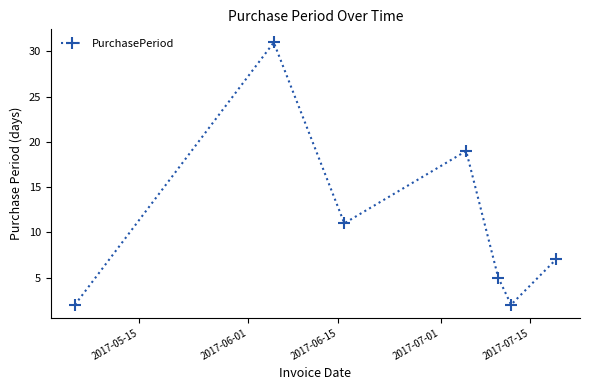

What is the value of the 1st point from the left?

2